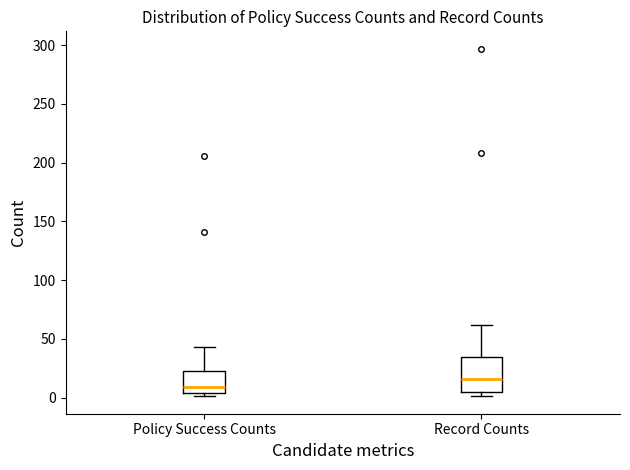

Reading left to right, transcribe this box plot: for each box, give where its median line is, the range the box spans, and where its two whiskers end, as read against the y-axis. The values are not printed on the chart, so give them approximately, as read against the axis.

Policy Success Counts: median 10, box 5 to 20, whiskers 0 to 45
Record Counts: median 15, box 5 to 35, whiskers 0 to 60